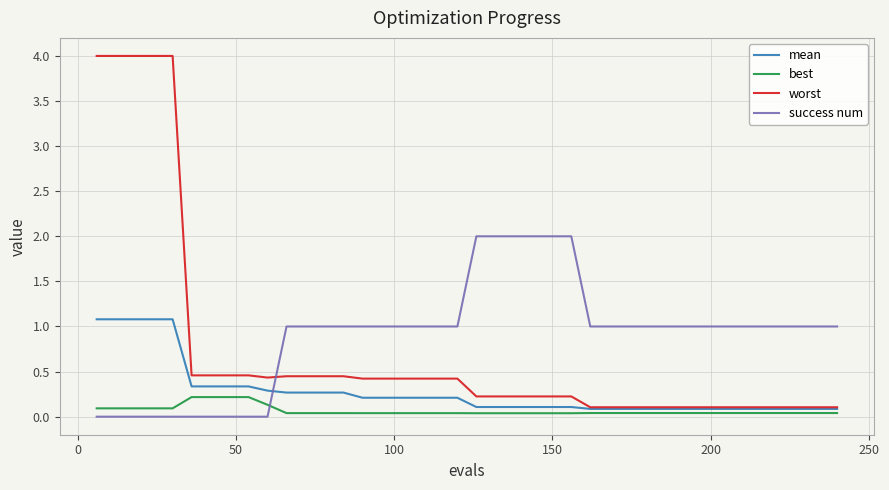

What is the highest value of the mean series?

1.1